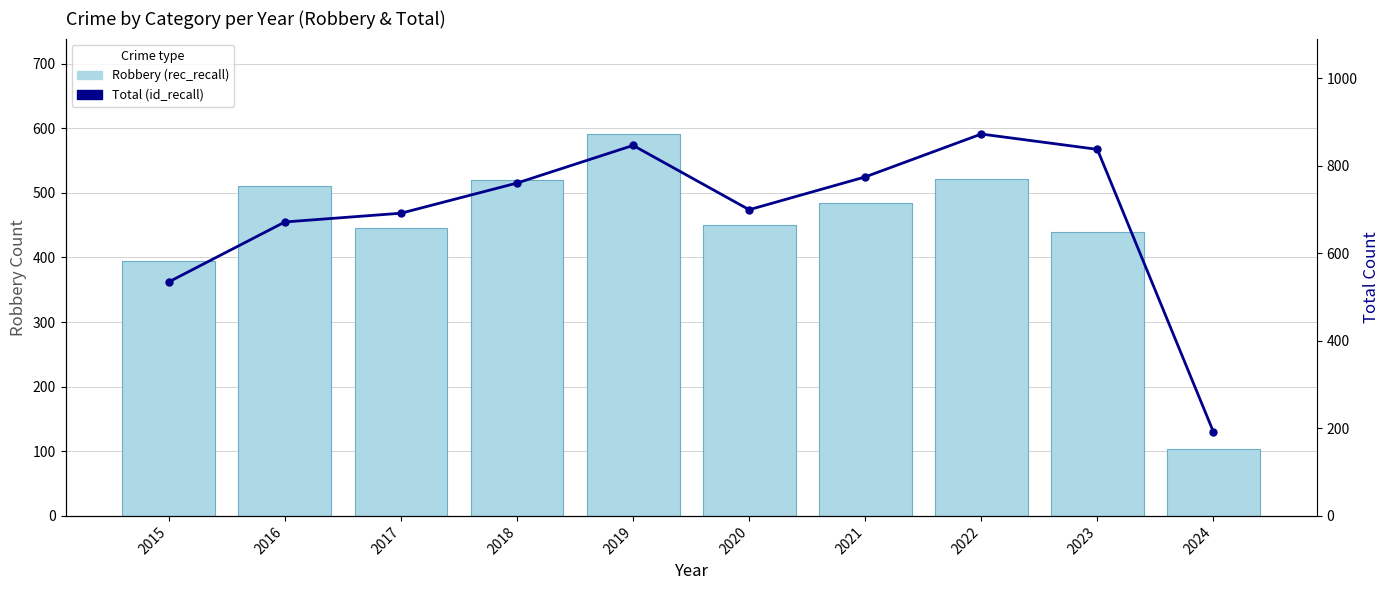

What is the difference between the highest and lowest values at 2017?

246